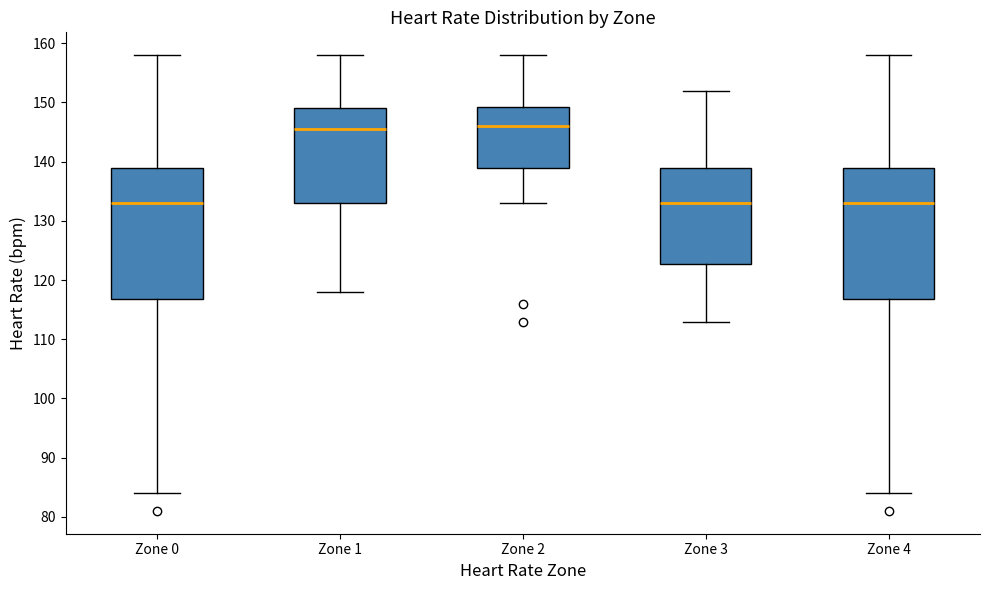

Reading left to right, transcribe this box plot: for each box, give where its median line is, the range the box spans, and where its two whiskers end, as read against the y-axis. The values are not printed on the chart, so give them approximately, as read against the axis.

Zone 0: median 133, box 117 to 139, whiskers 84 to 158
Zone 1: median 146, box 133 to 149, whiskers 118 to 158
Zone 2: median 146, box 139 to 149, whiskers 133 to 158
Zone 3: median 133, box 123 to 139, whiskers 113 to 152
Zone 4: median 133, box 117 to 139, whiskers 84 to 158